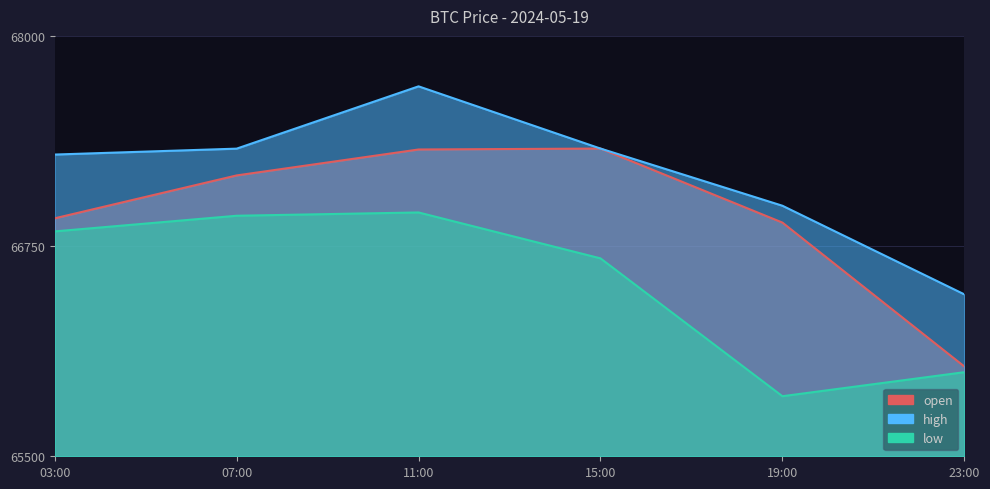

The high series shows 66990.0 at 19:00. True or false?

True